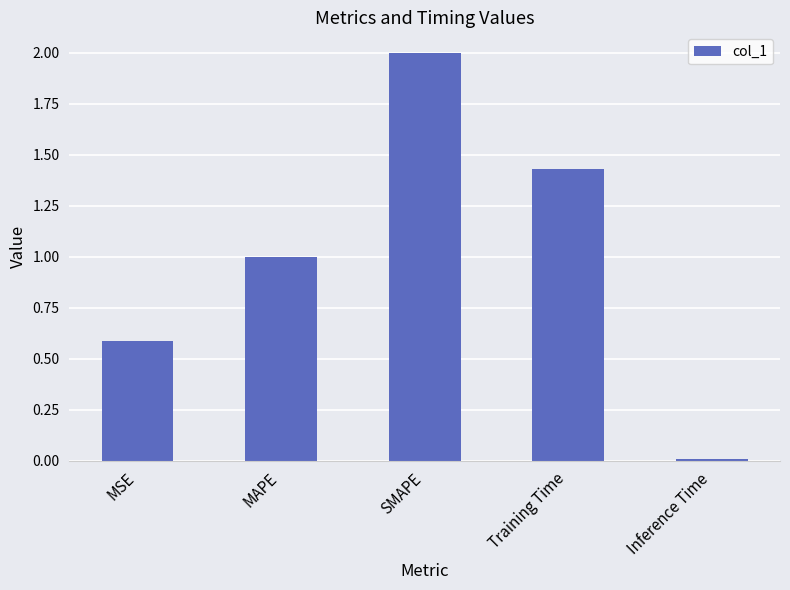

What is the maximum value shown in the chart?

2.0